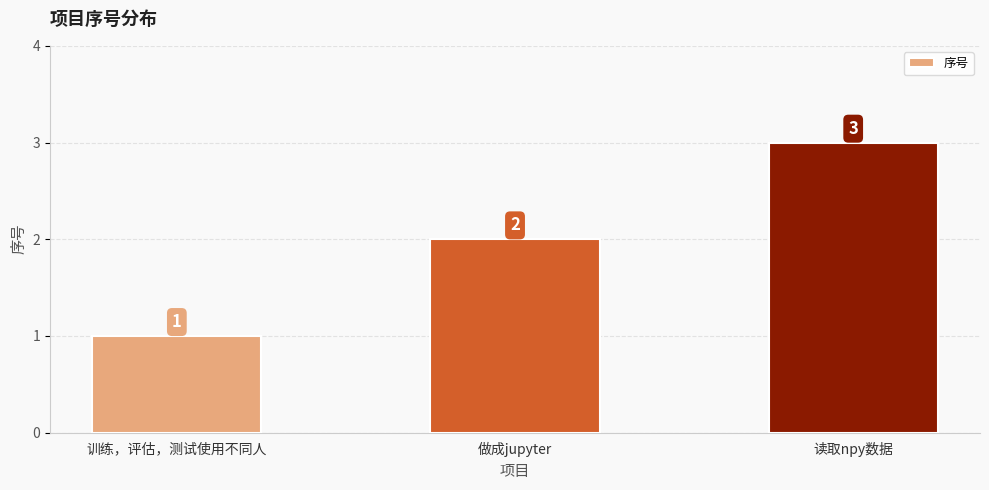

Reading right to left, list all the values displayed in this chart.

读取npy数据=3	做成jupyter=2	训练，评估，测试使用不同人=1